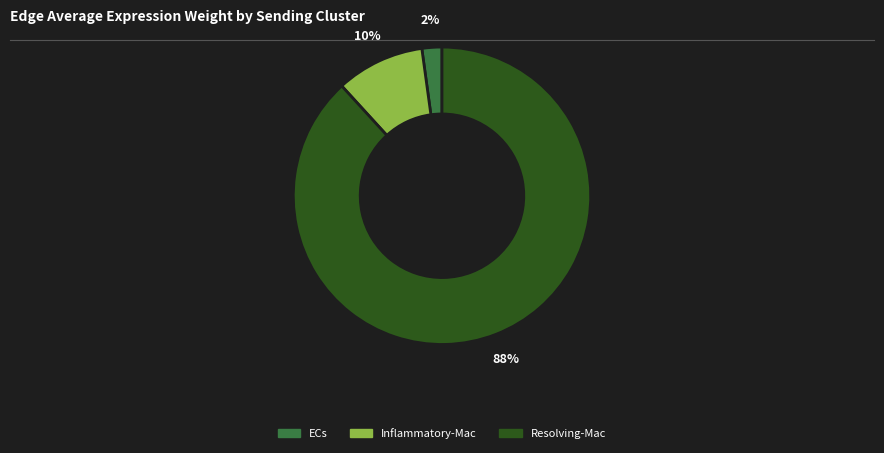

To the nearest percent, what is the average slice percentage?

33%